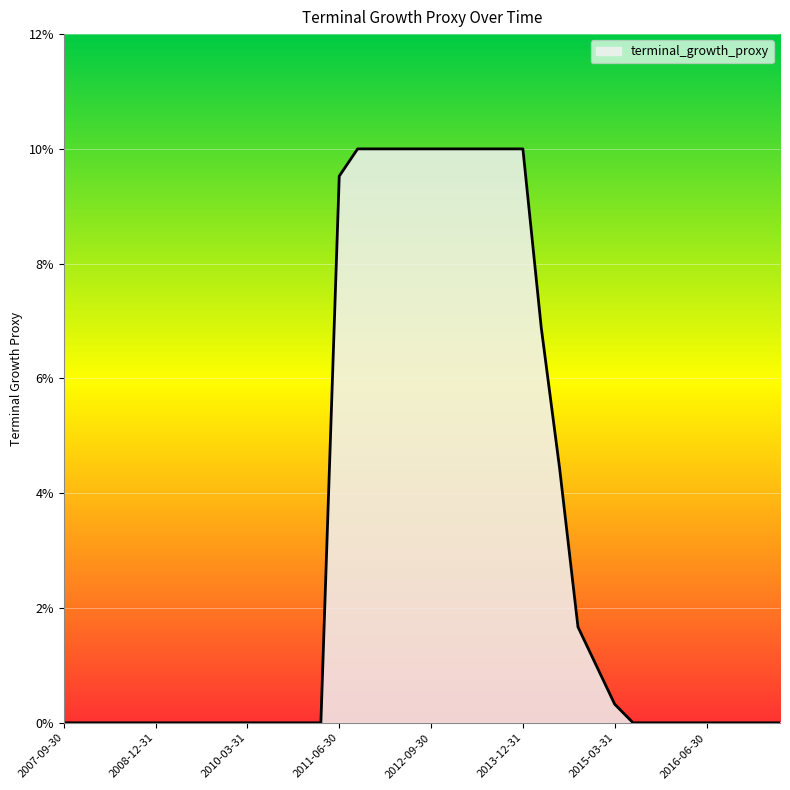

Does the chart have visible grid lines?

Yes